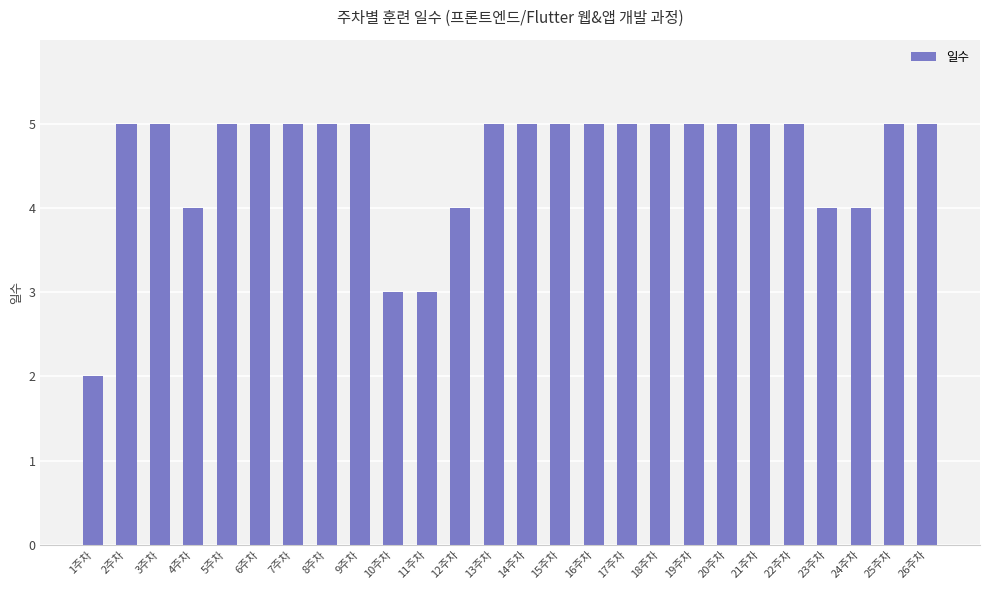

Between 10주차 and 19주차, which is larger?

19주차